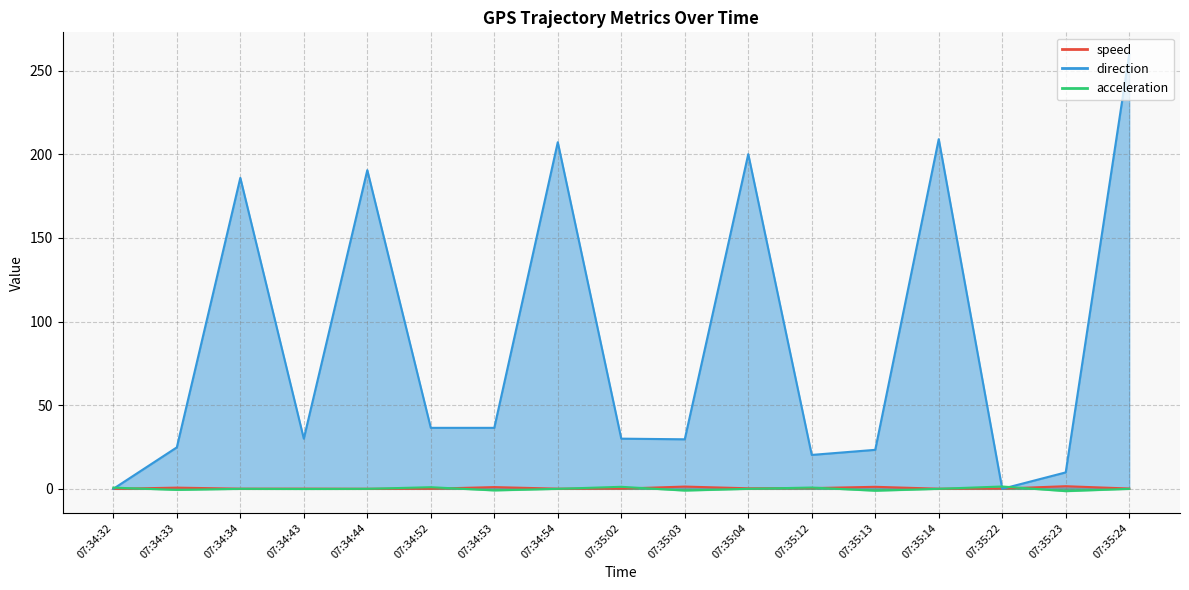

What is the label of the 12th point from the left?

07:35:12